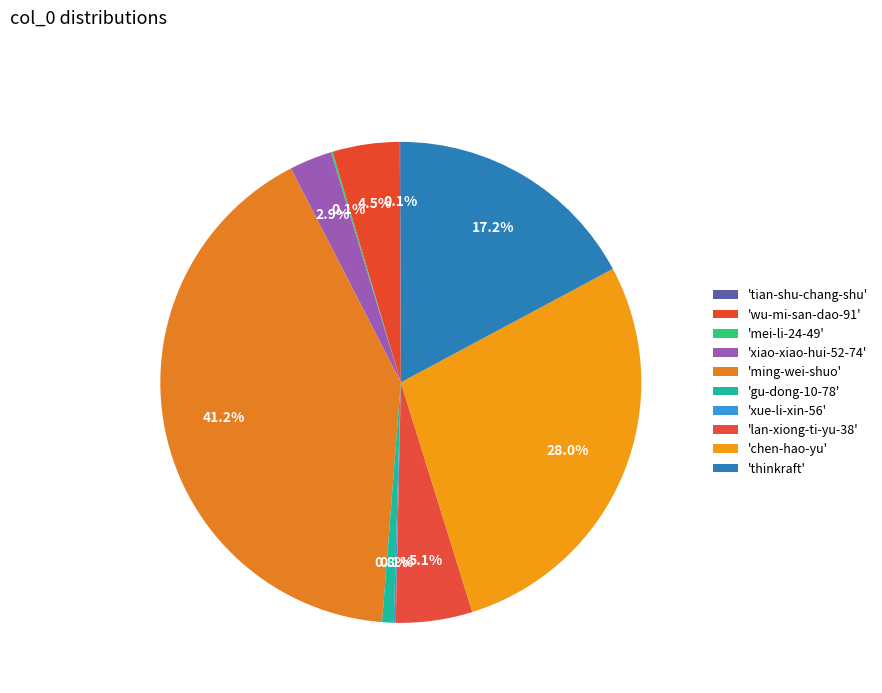

How many slices are in this pie chart?

10